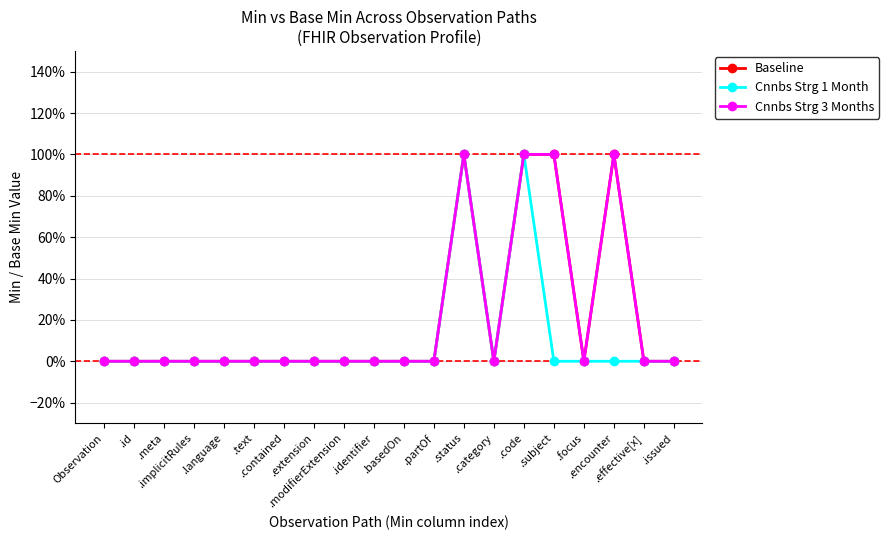

Is this an area chart (filled region under the line)?

No